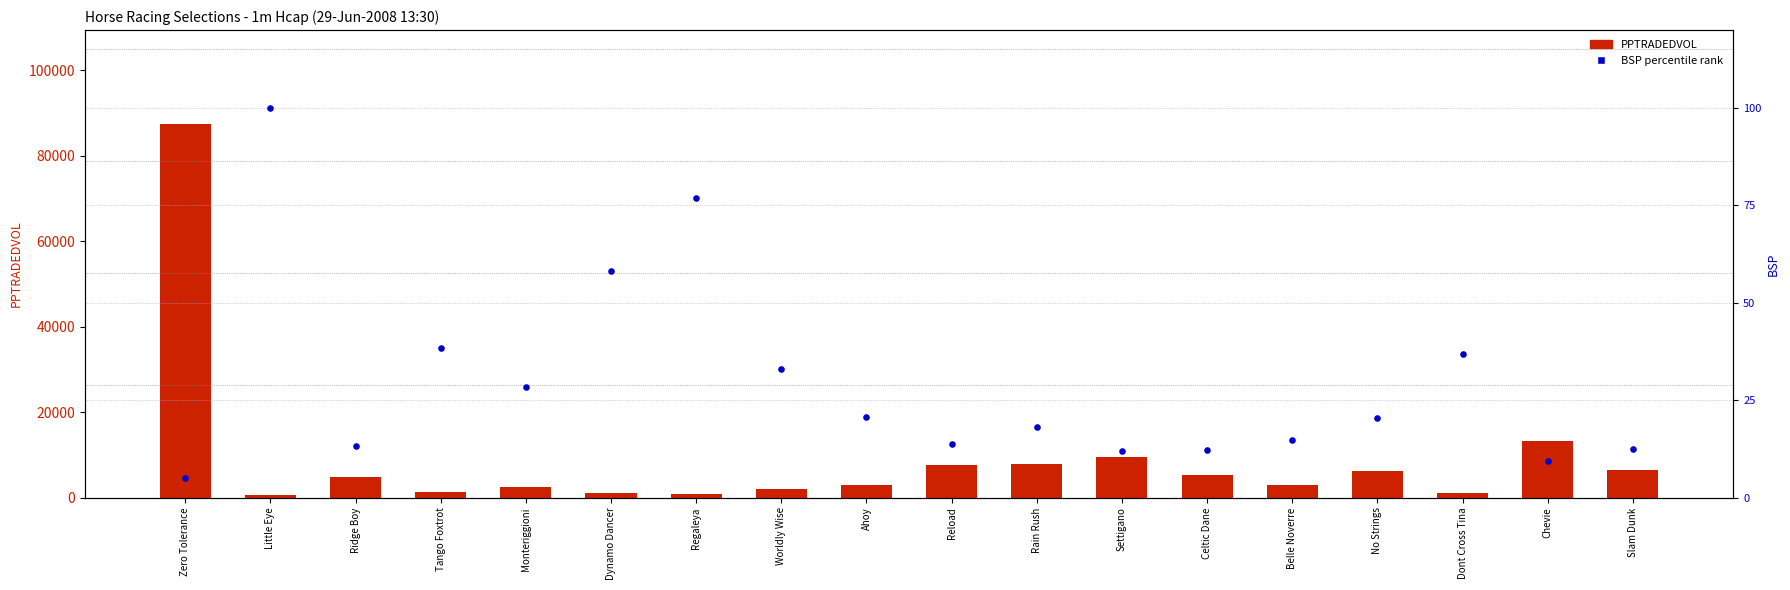

At how many categories does at least one series exceed 3418?

9